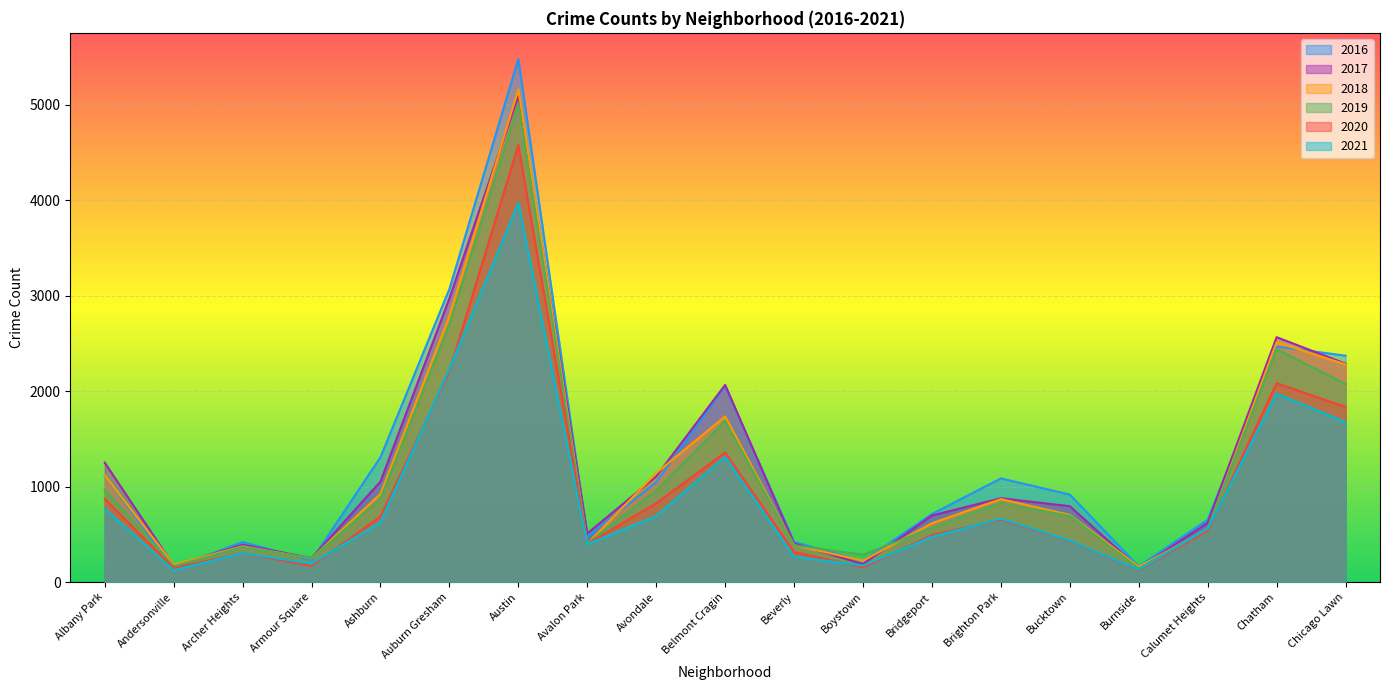

True or false: 2018 has more than 0 interior local peaks.

True